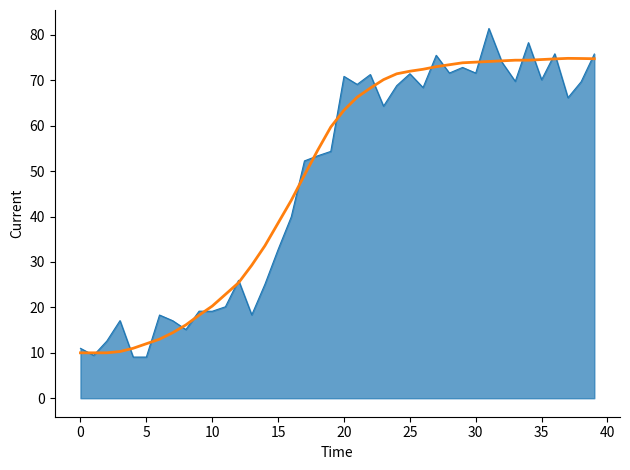

Rank the series by their average value, from highest to lowest.

value (smooth), value (noisy)